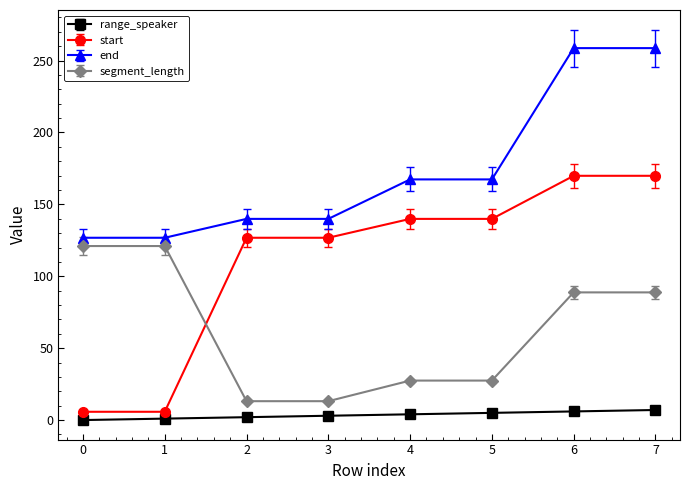

Is the value of end at 3 greater than the value of range_speaker at 4?

Yes